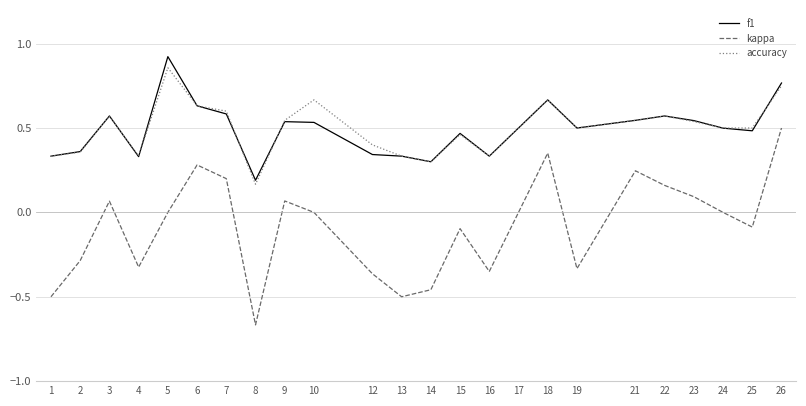

Which label corresponds to the largest value in the chart?

5